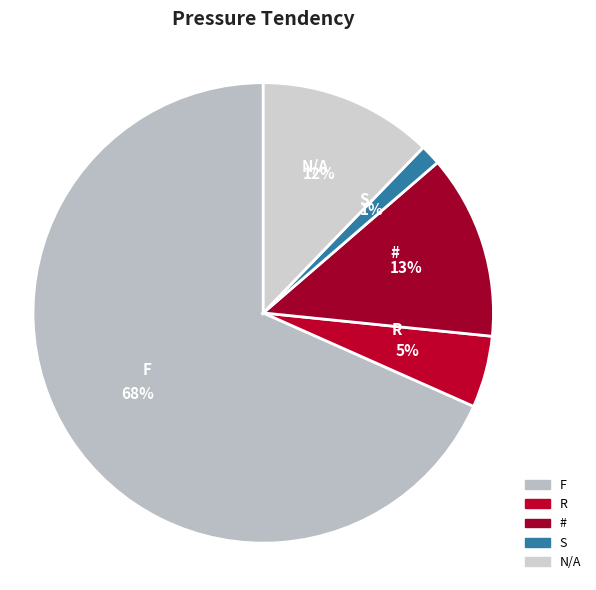

Does any single category account for the majority?

Yes